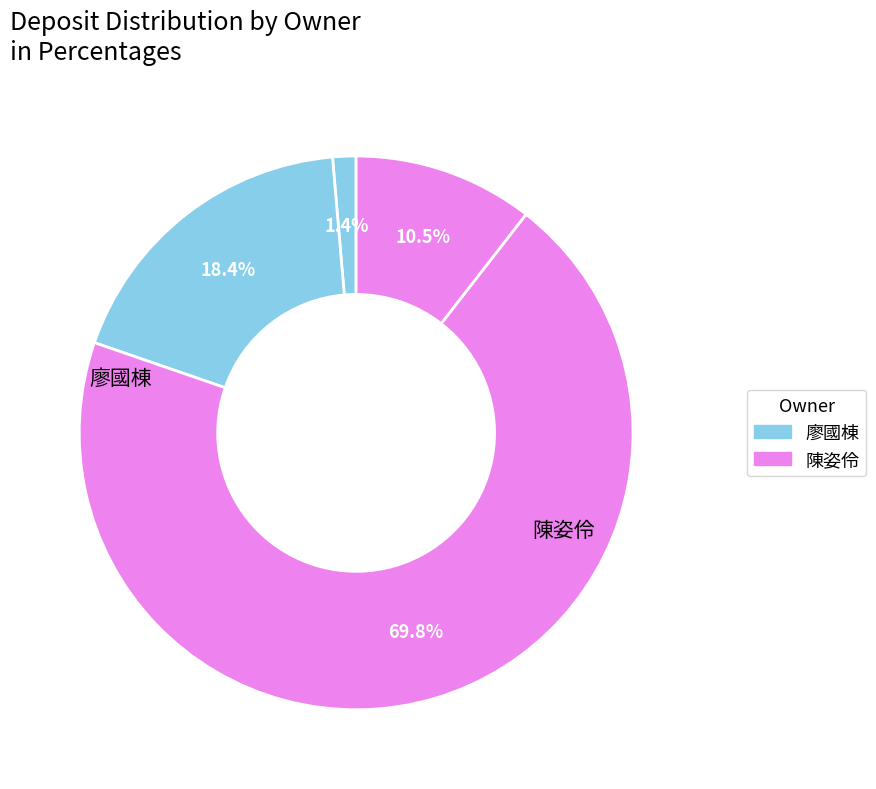

Count the number of slices in the pie.

4